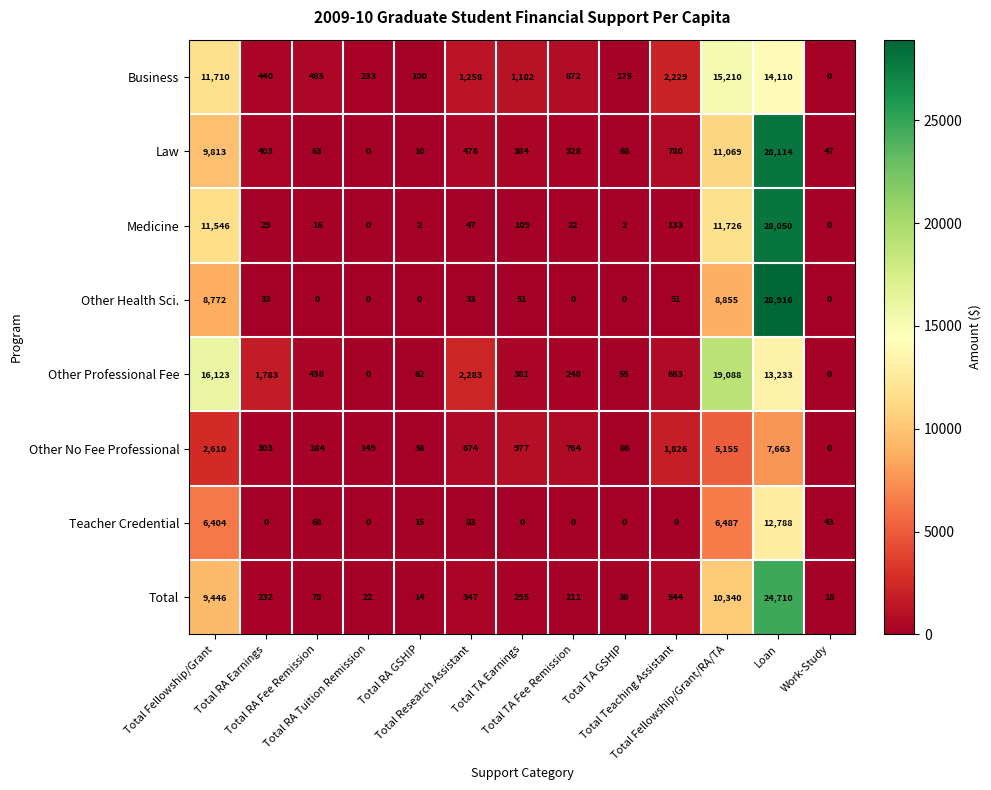

At which category is the sum across all series the highest?

Loan